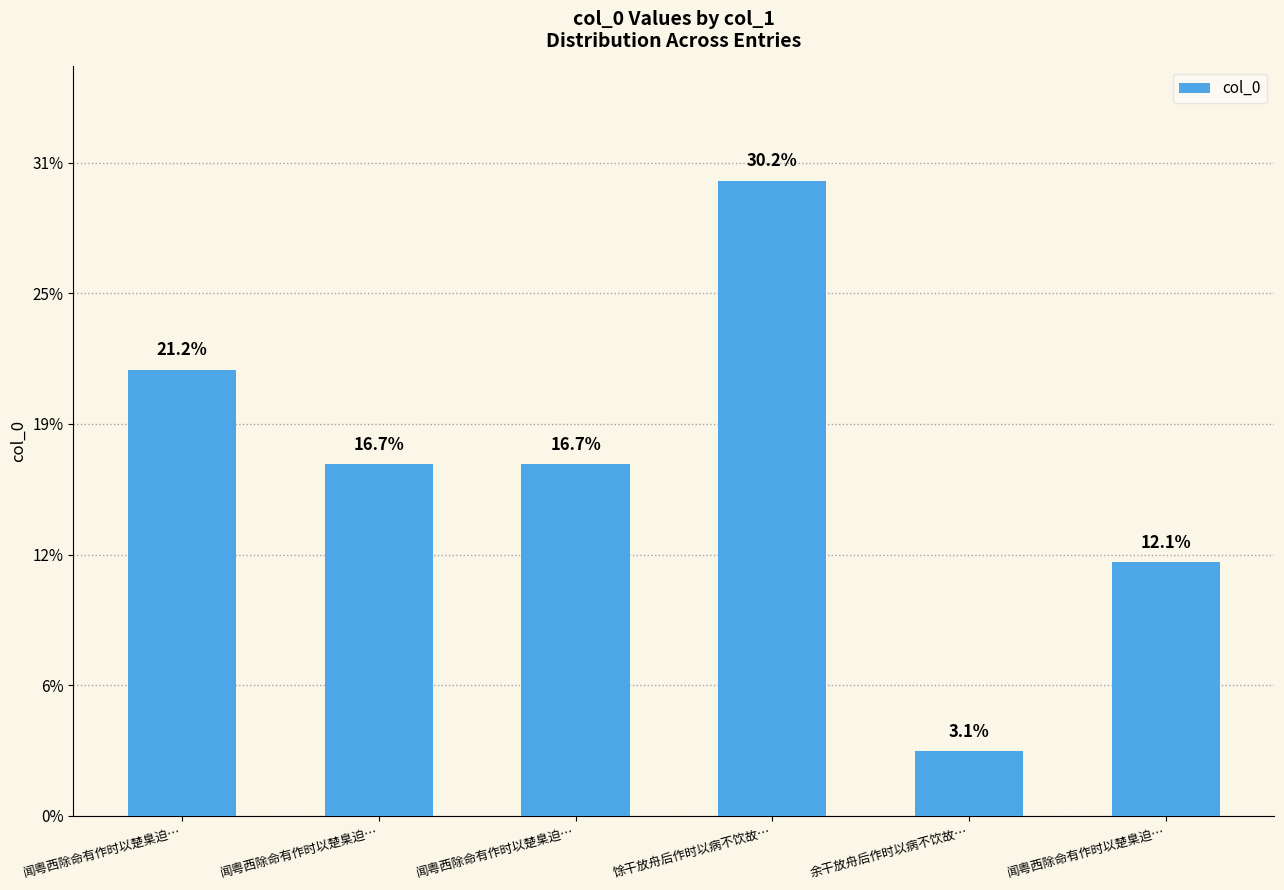

What is the ratio of the value at 余干放舟后作时以病不饮故… to the value at 闻粤西除命有作时以楚臬迫…?

0.2